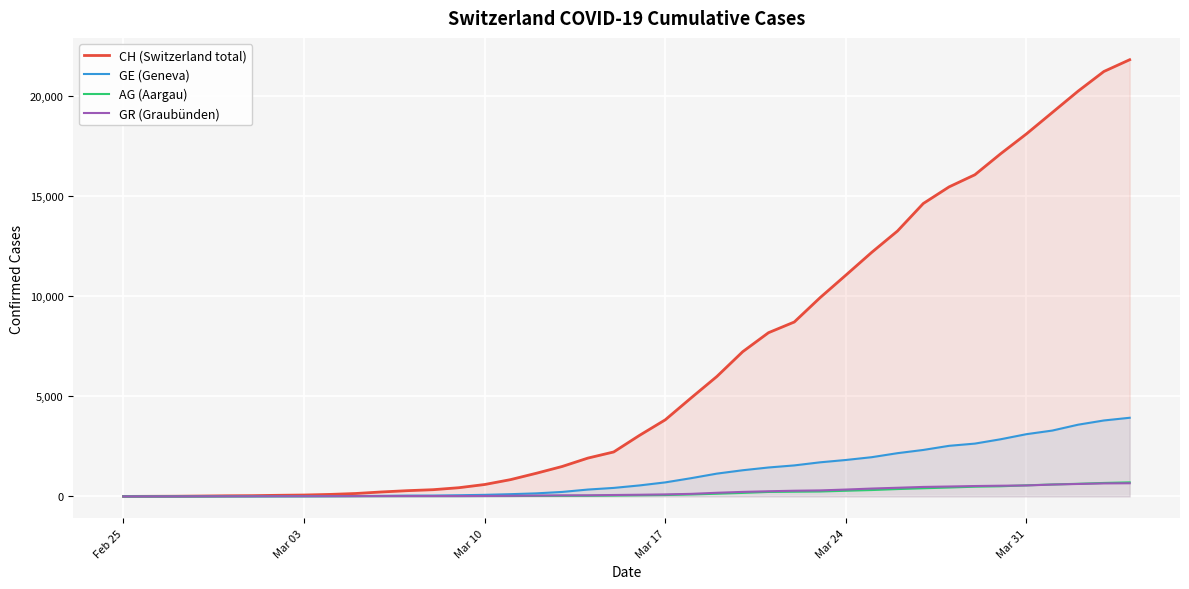

Which series has the largest total across all categories?

CH (Switzerland total)